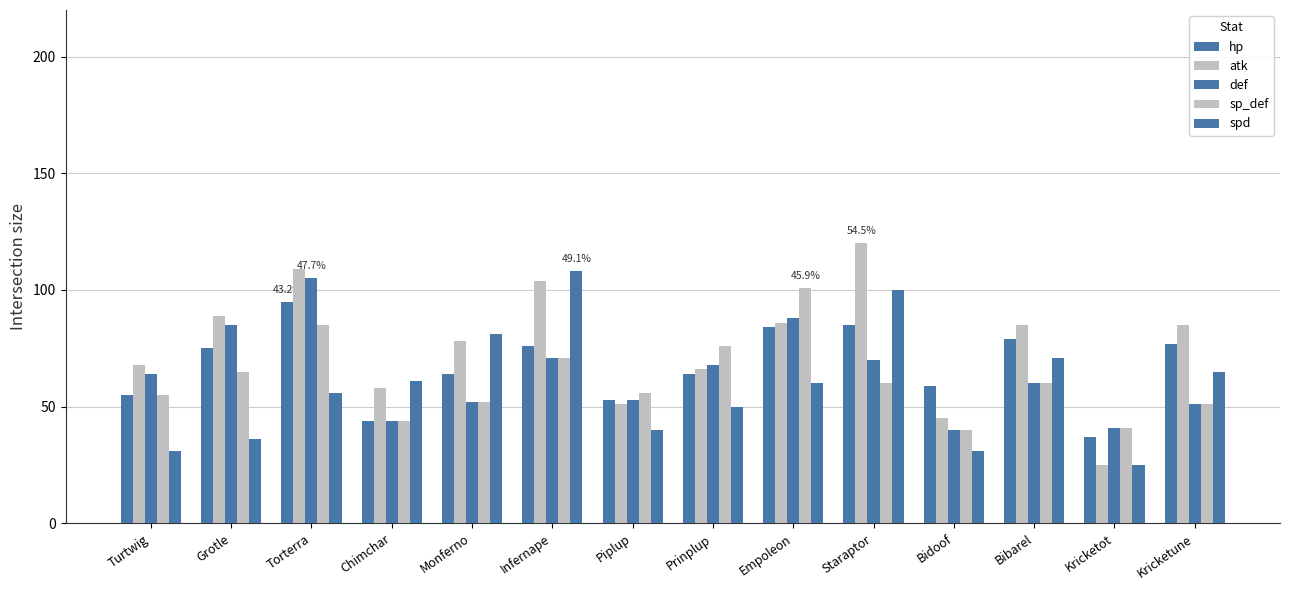

What is the spread (max minus min) of values at Chimchar?

17